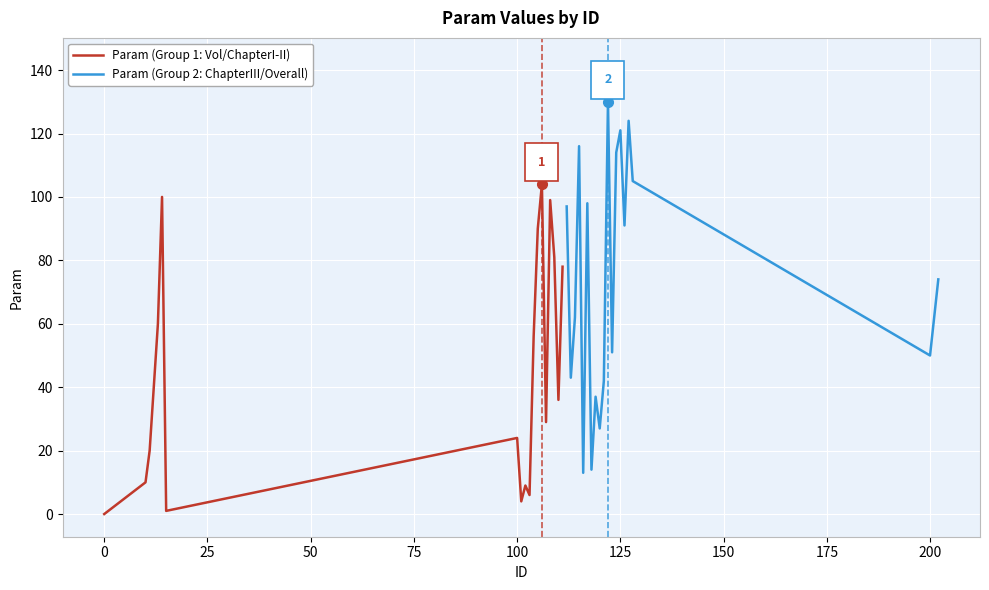

Is this an area chart (filled region under the line)?

No